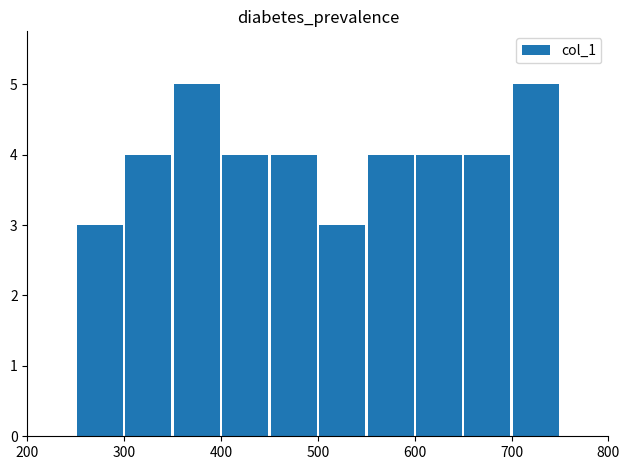

What is the smallest value displayed?

3